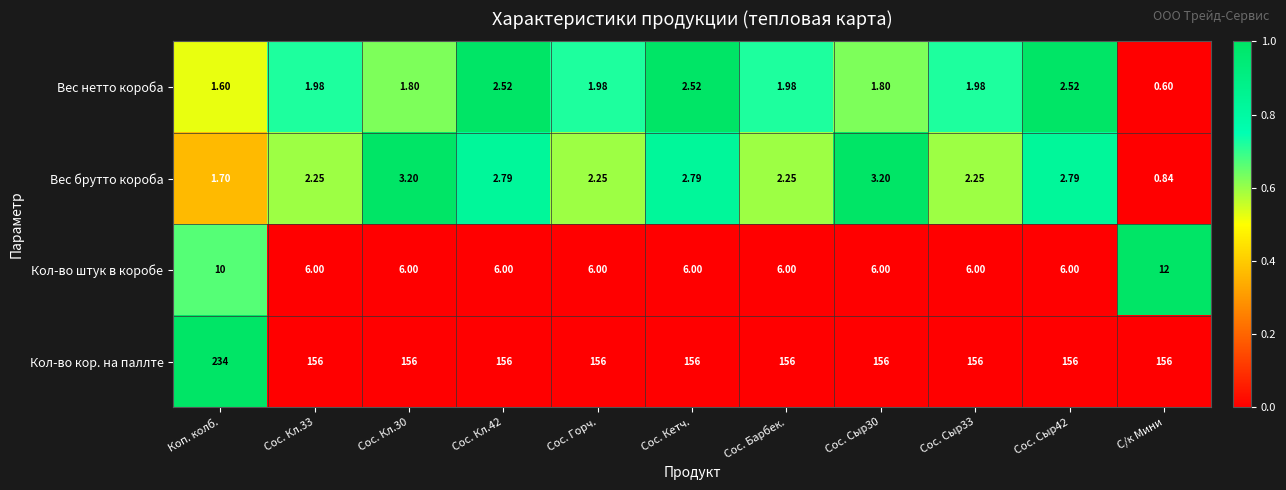

At С/к Мини, list the series in order from smallest to largest.

Вес нетто короба, Вес брутто короба, Кол-во штук в коробе, Кол-во кор. на паллте